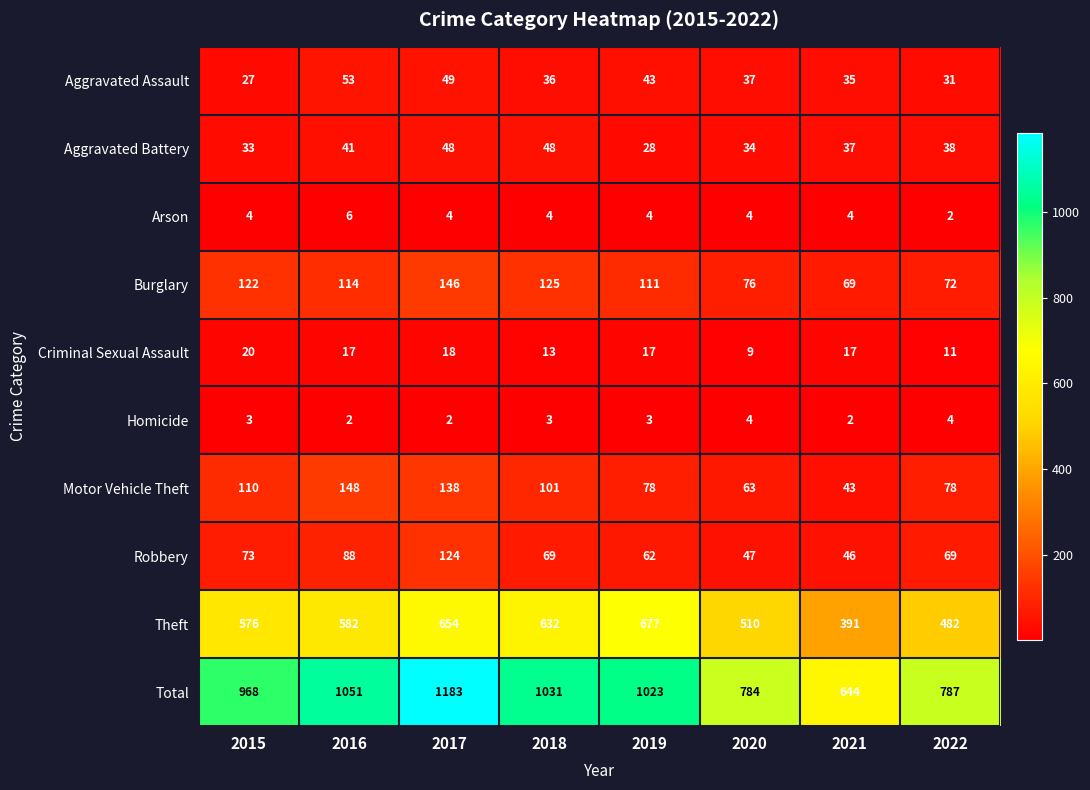

The Arson series shows 2 at 2020. True or false?

False